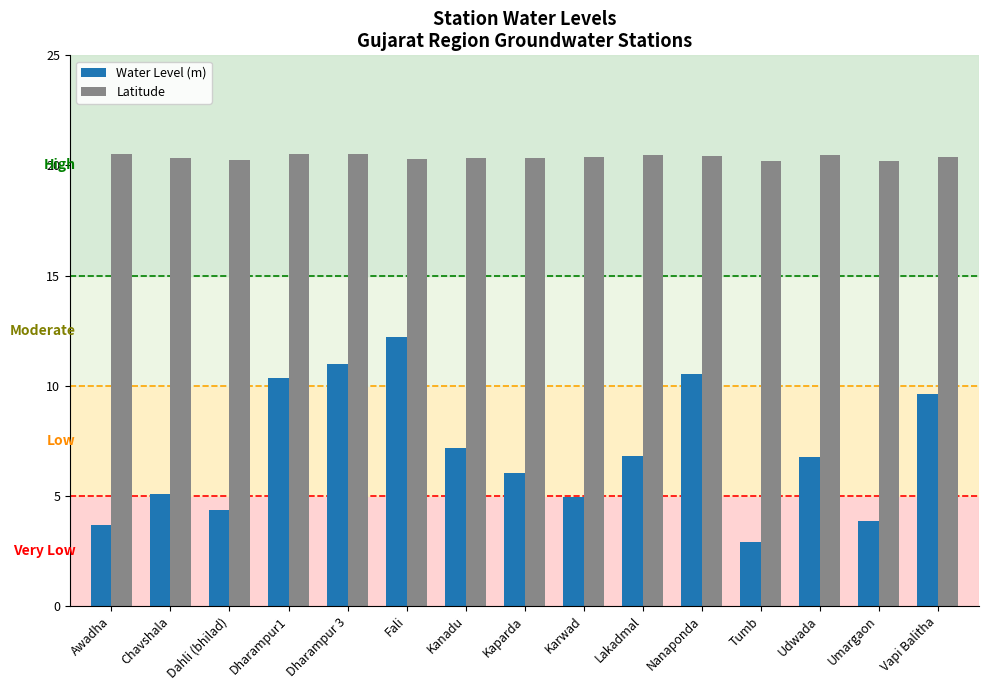

Rank the series at Vapi Balitha from highest to lowest value.

Latitude, Water Level (m)